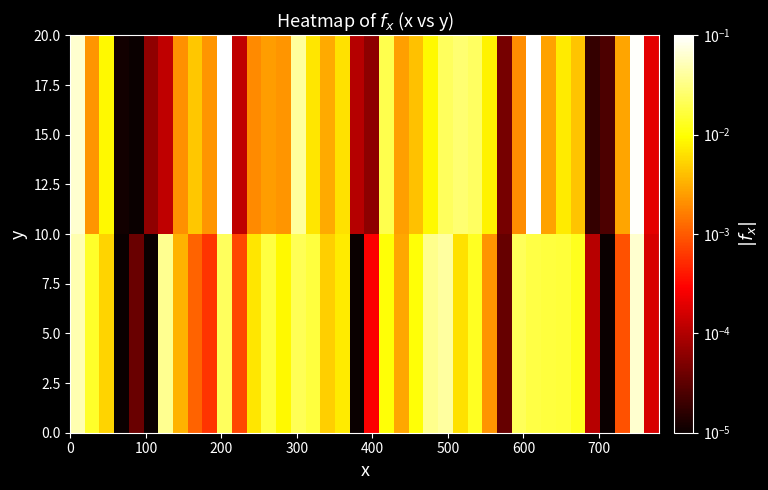

At how many categories does at least one series exceed 0?

40